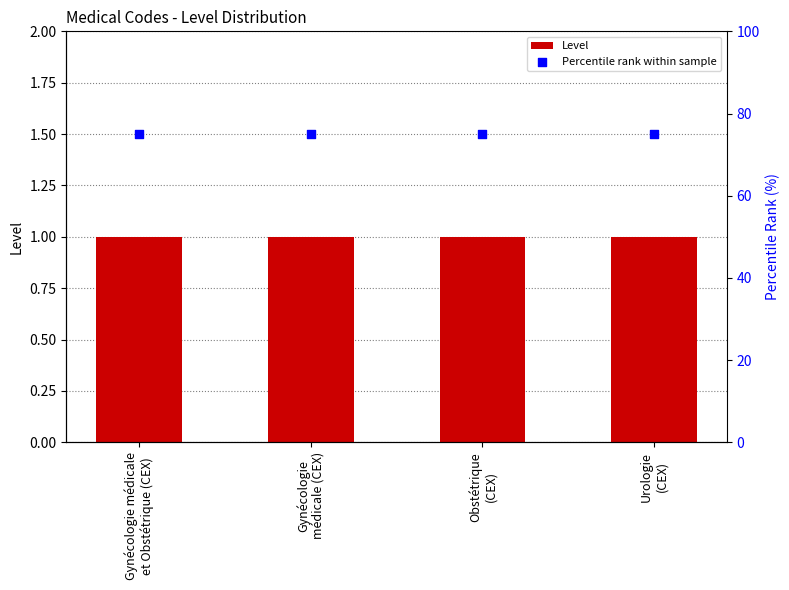

Which series contains the lowest Y value?

Level